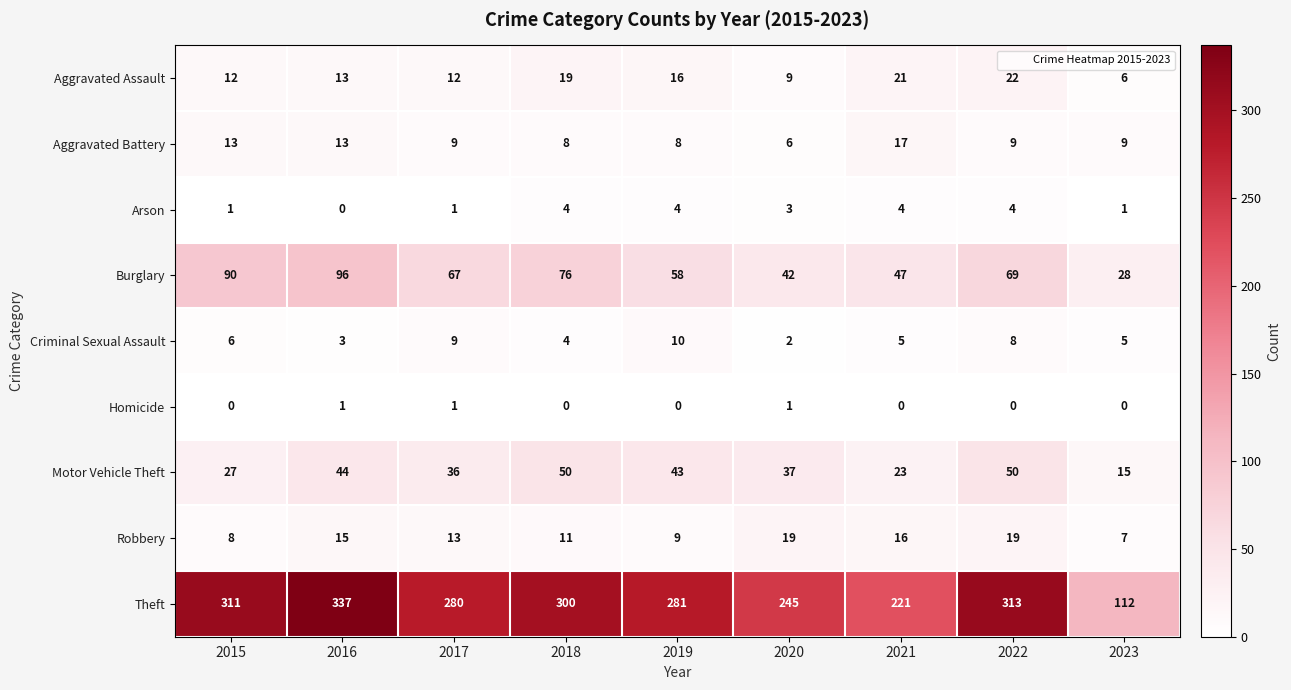

How many data points does each series have?

9